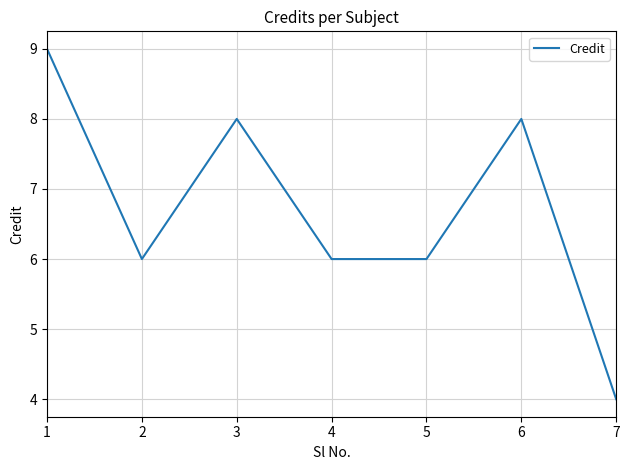

Where is the first local minimum?

2